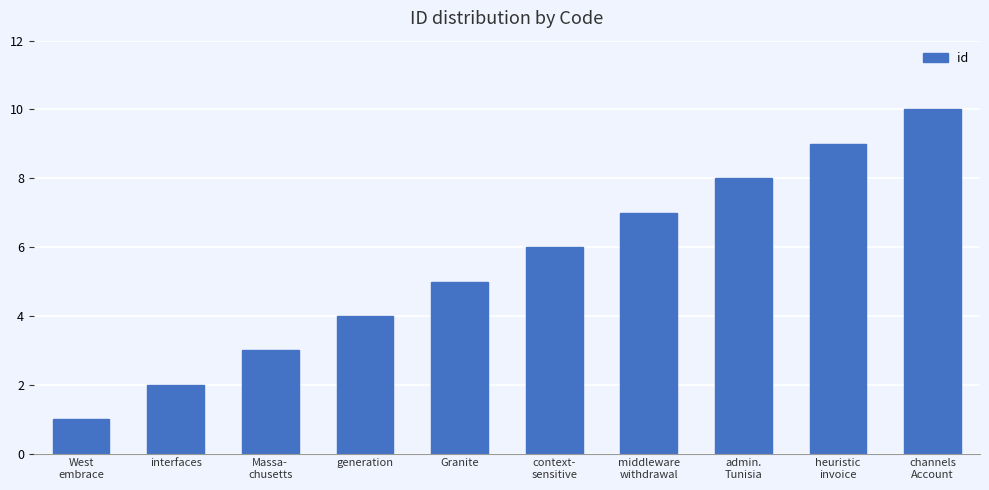

What is the approximate value at channels
Account?

10